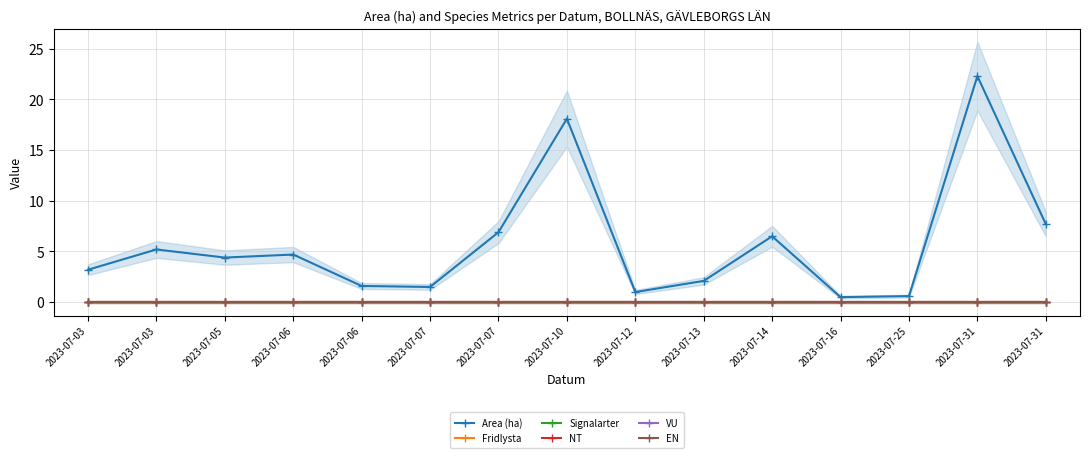

What is the greatest value displayed?

22.3